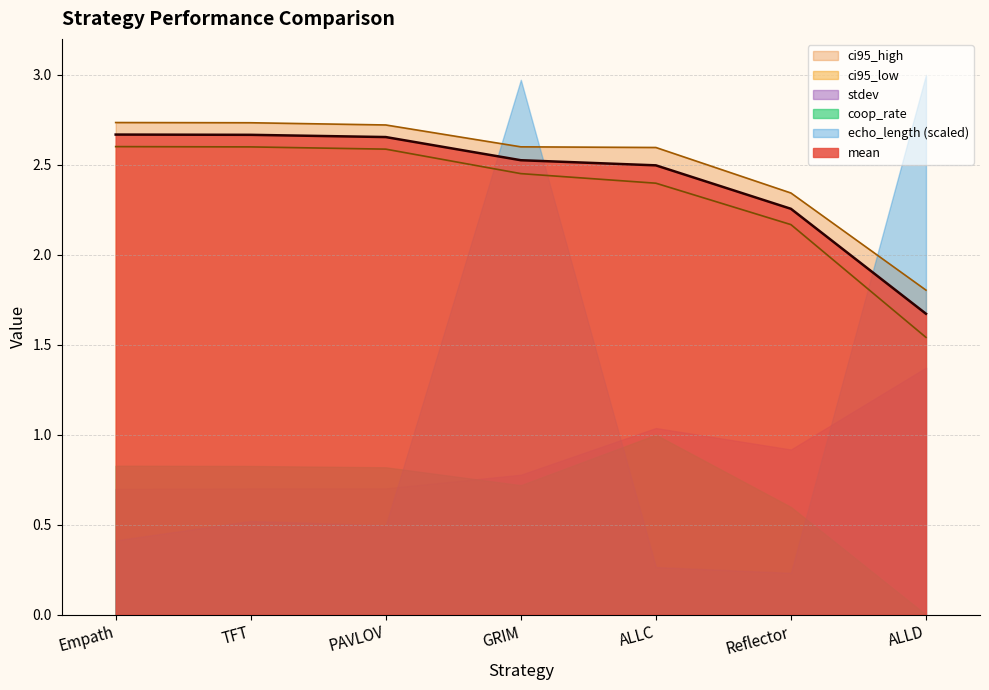

Reading left to right, transcribe all the data shown in this chart.

mean: 2.7	2.7	2.7	2.5	2.5	2.3	1.7
ci95_low: 2.6	2.6	2.6	2.5	2.4	2.2	1.5
ci95_high: 2.7	2.7	2.7	2.6	2.6	2.3	1.8